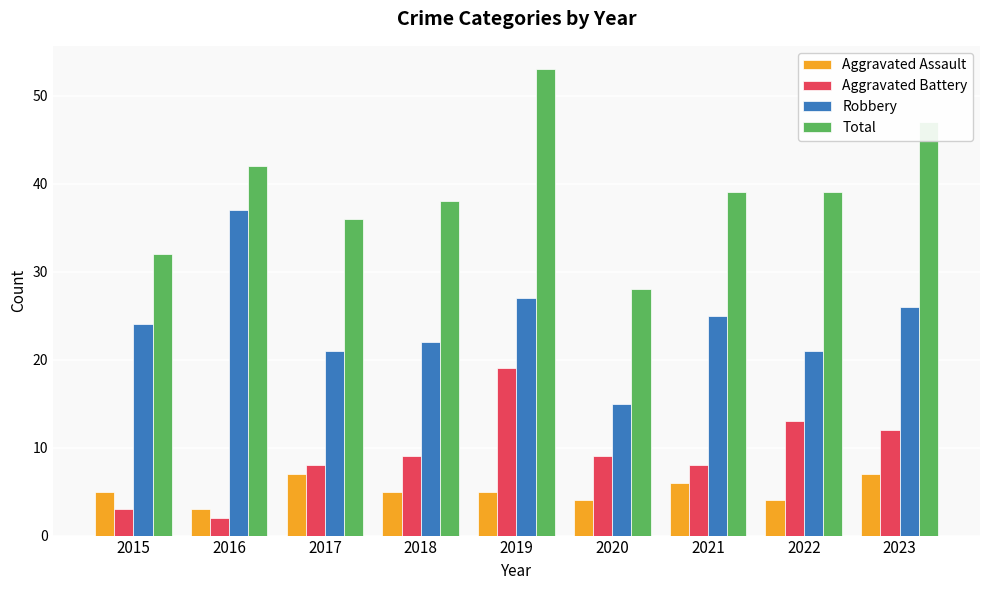

True or false: Aggravated Assault has a value of 6 at 2021.

True